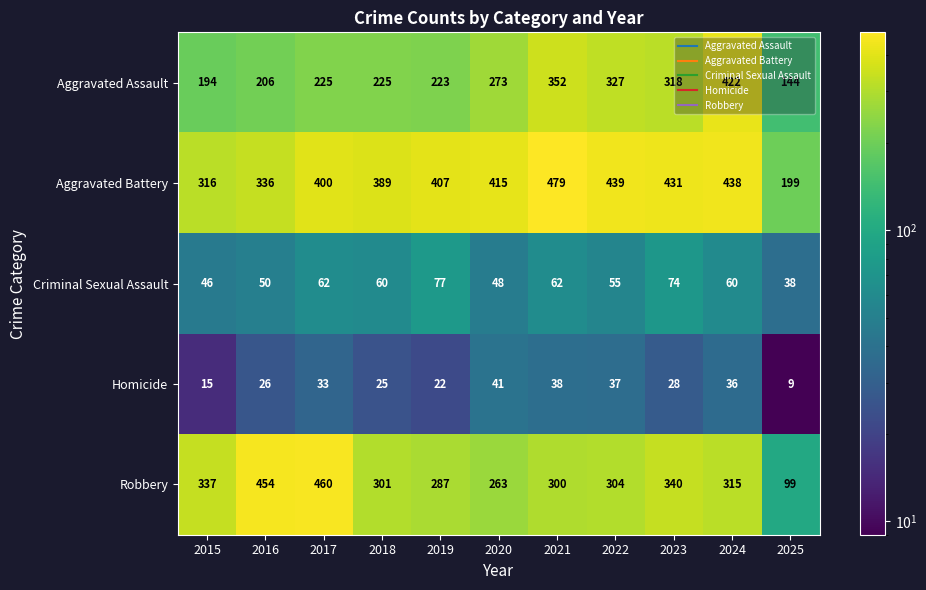

Is the value of Robbery at 2018 greater than the value of Homicide at 2020?

Yes